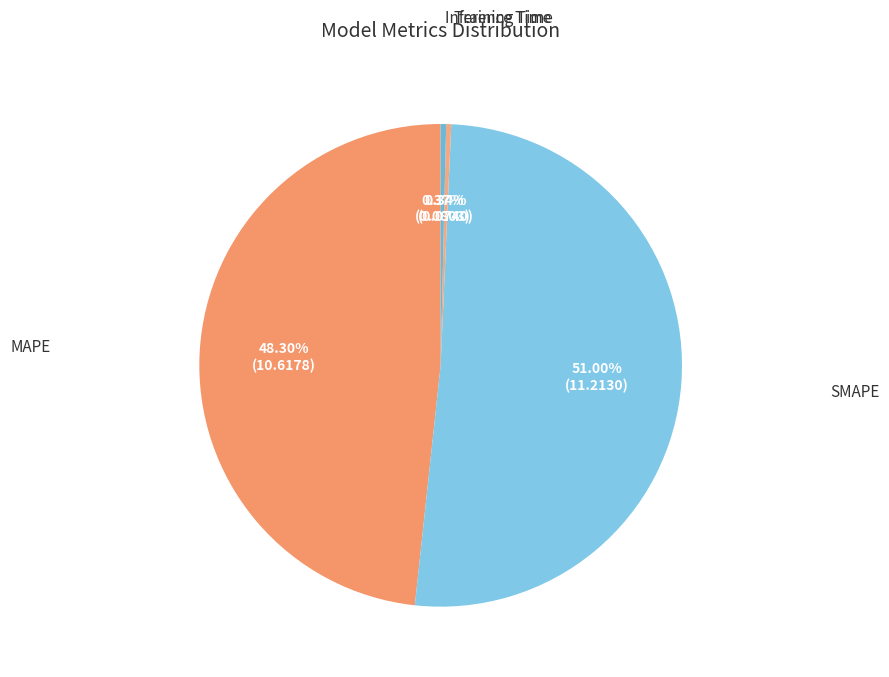

What is the smallest slice in the pie chart?

Training Time